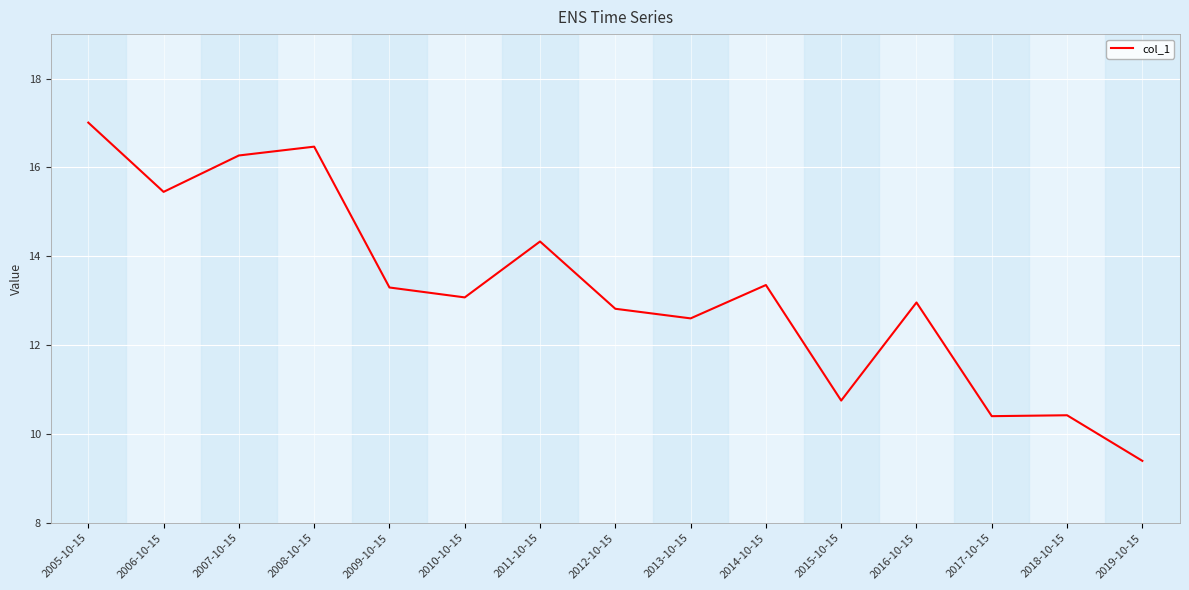

The value at 2018-10-15 is 10.4. True or false?

True